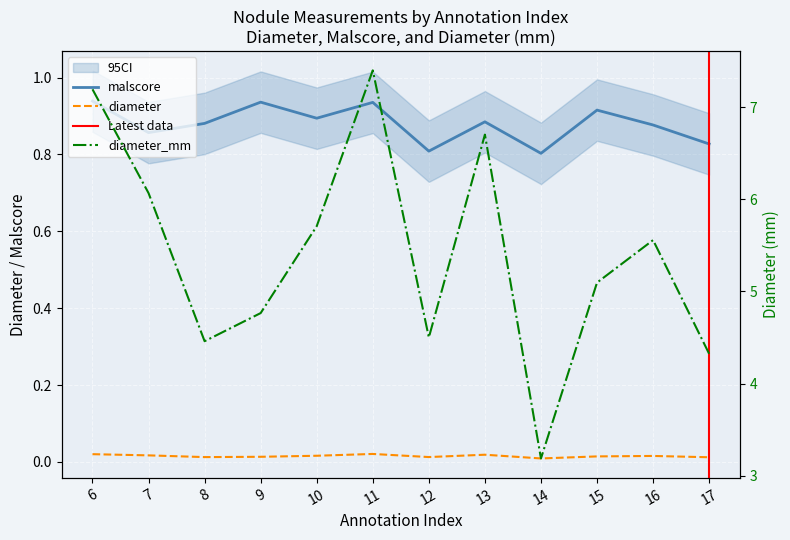

True or false: diameter_mm and malscore cross at least once.

False